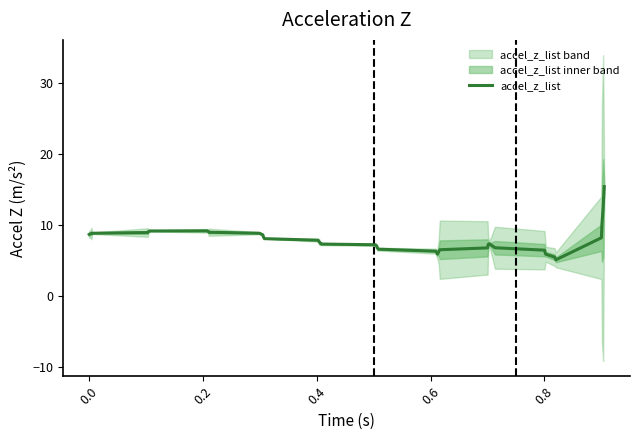

What is the average value?

8.1